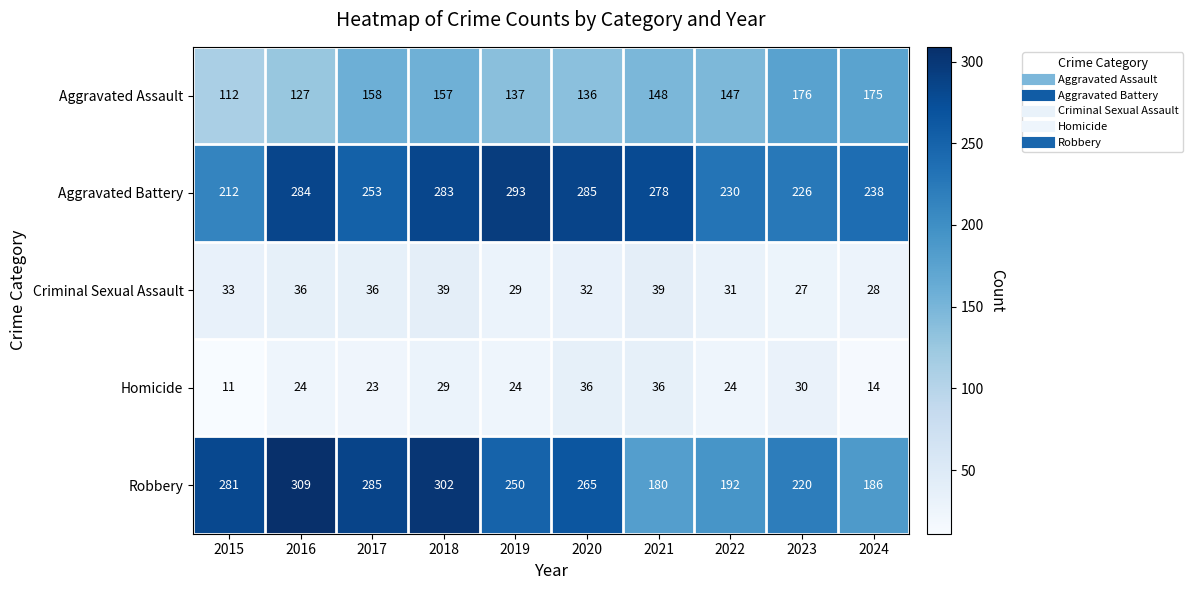

Which series has the largest total across all categories?

Aggravated Battery